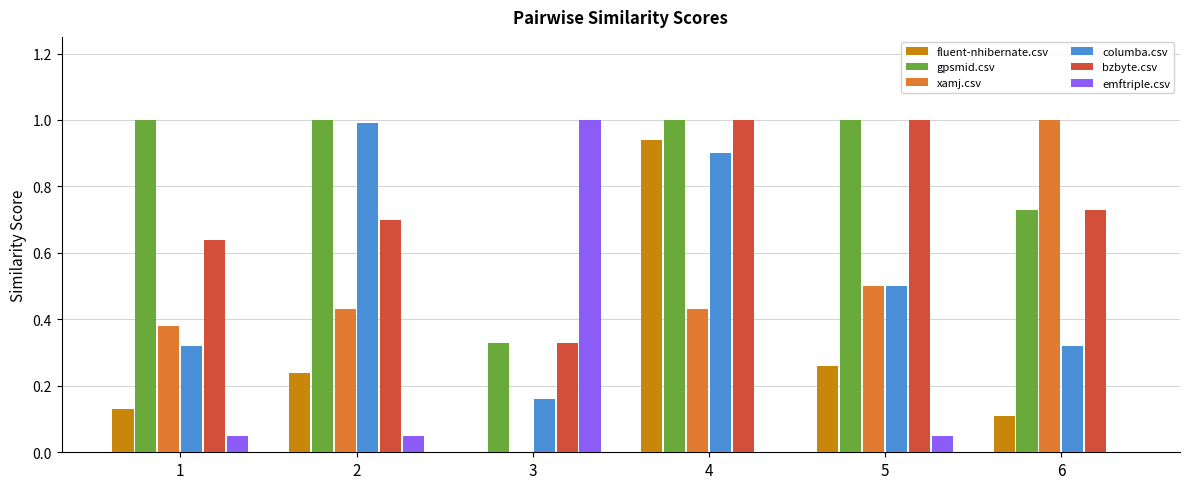

Which series changed the most between 1 and 2?

columba.csv